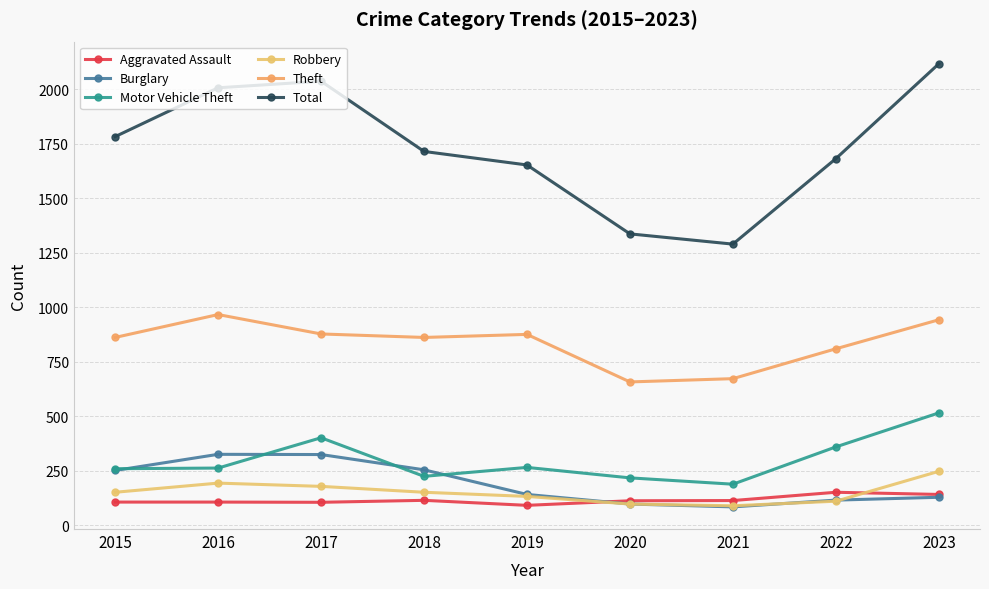

True or false: Aggravated Assault and Motor Vehicle Theft cross at least once.

False